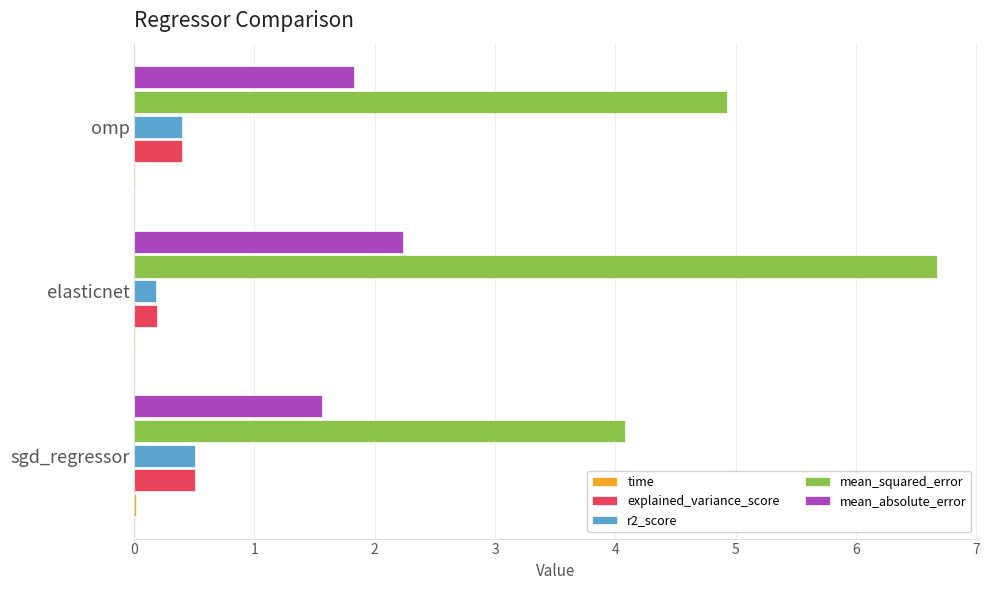

Where is explained_variance_score nearest to the value 0?

elasticnet